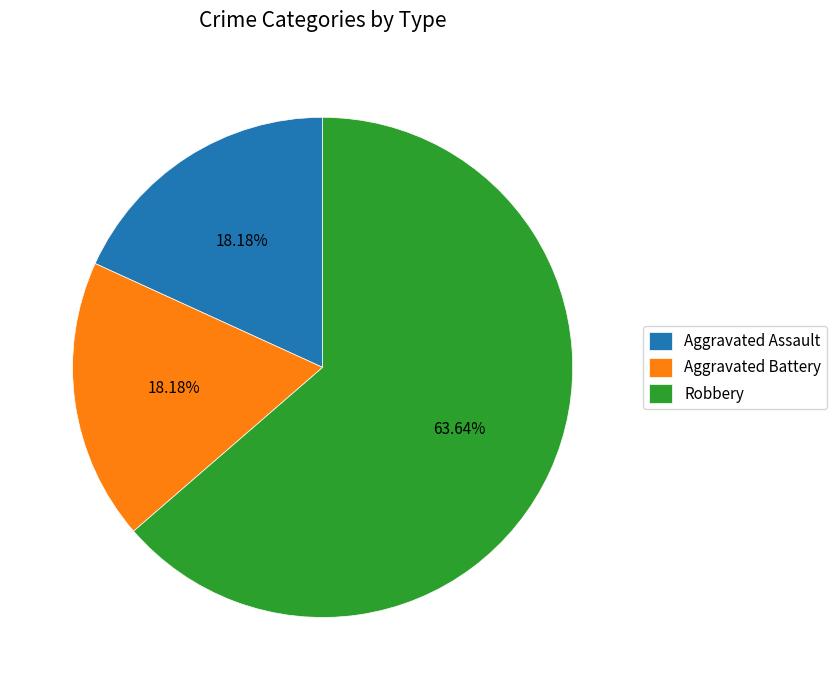

What is the majority slice?

Robbery